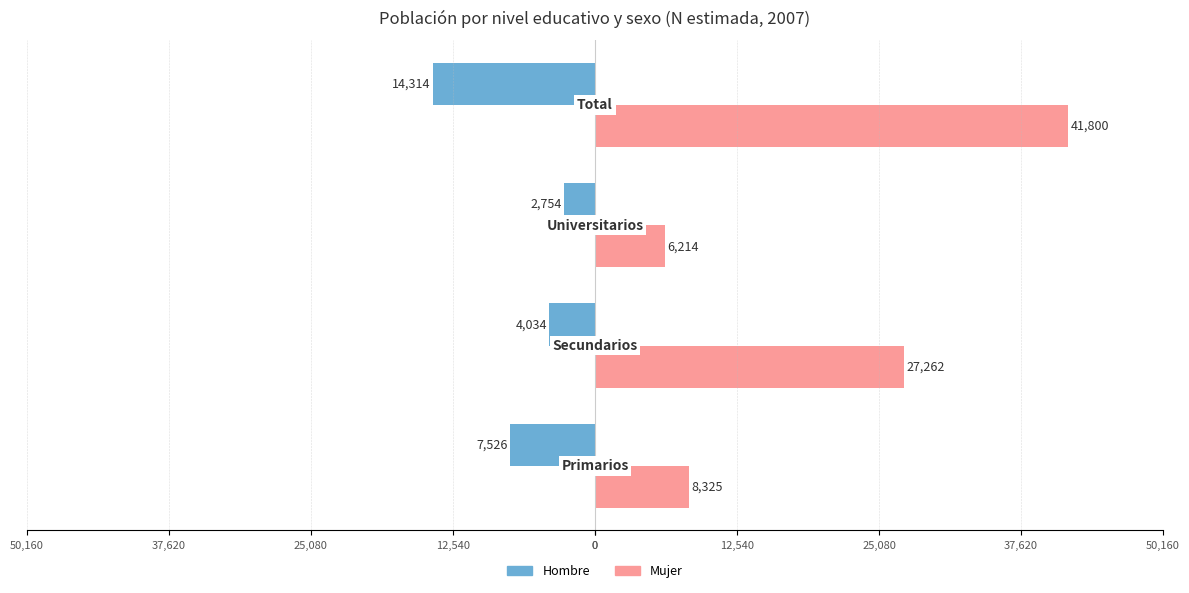

What are all the series names shown in the legend?

Hombre, Mujer